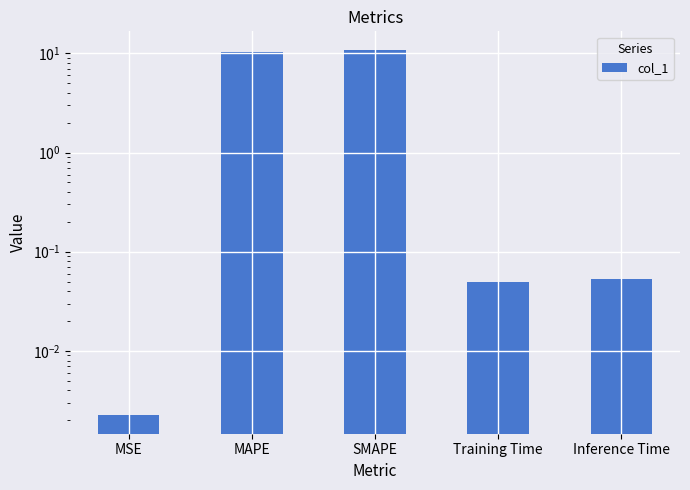

At which label is the value closest to 5?

Inference Time